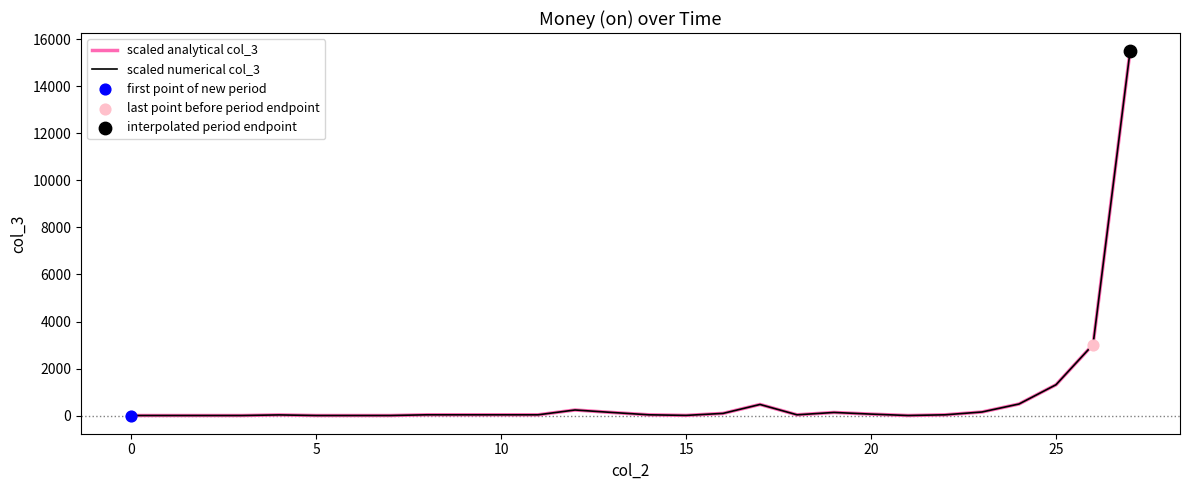

At how many categories does at least one series exceed 11135?

1